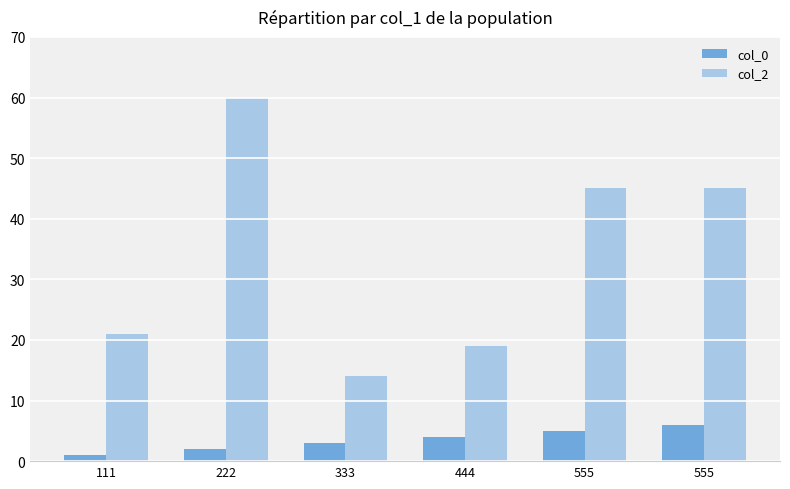

Which category has the highest value across all series?

222